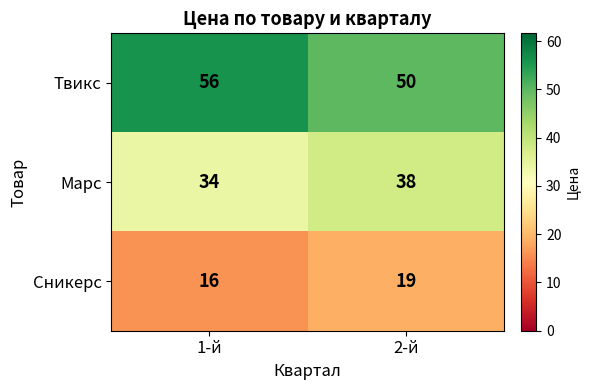

True or false: Твикс has a value of 56 at 1-й.

True